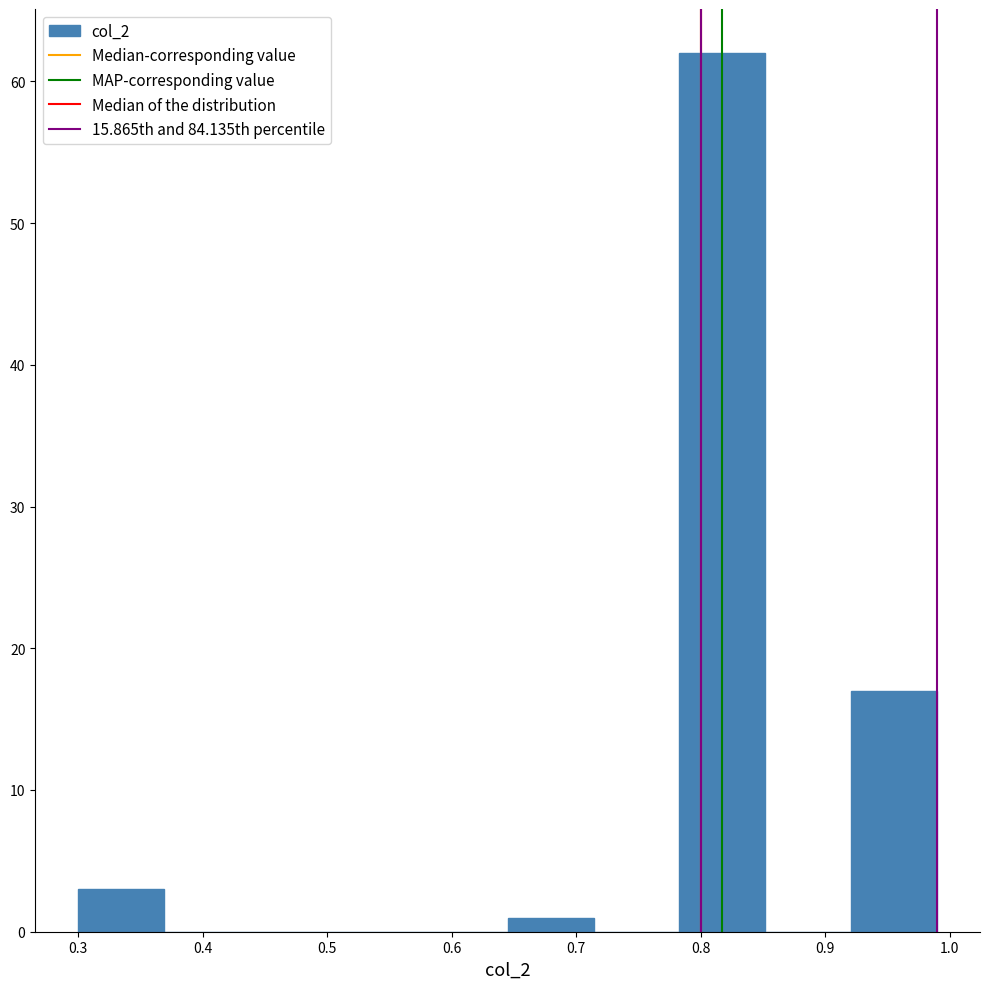

Reading left to right, transcribe this chart: for each bar, give the range it covers on the x-axis and its height. Neither the bar edges nor the heights are printed on the chart, so give them approximately, as read against the axes.

0.300 to 0.369: 3
0.369 to 0.438: 0
0.438 to 0.507: 0
0.507 to 0.576: 0
0.576 to 0.645: 0
0.645 to 0.714: 1
0.714 to 0.783: 0
0.783 to 0.852: 62
0.852 to 0.921: 0
0.921 to 0.990: 17